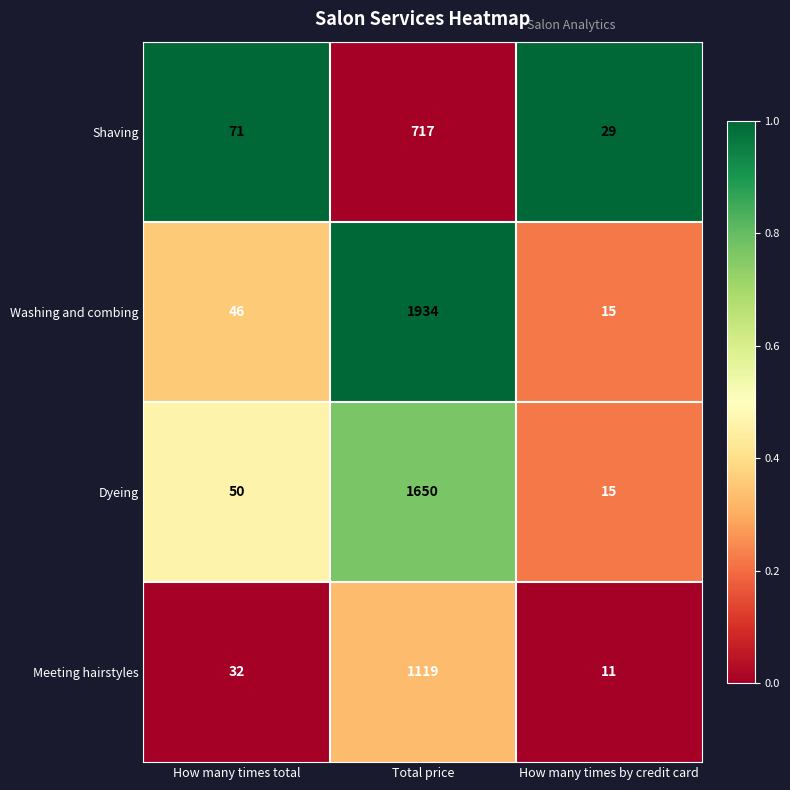

How many categories are shown in the chart?

3